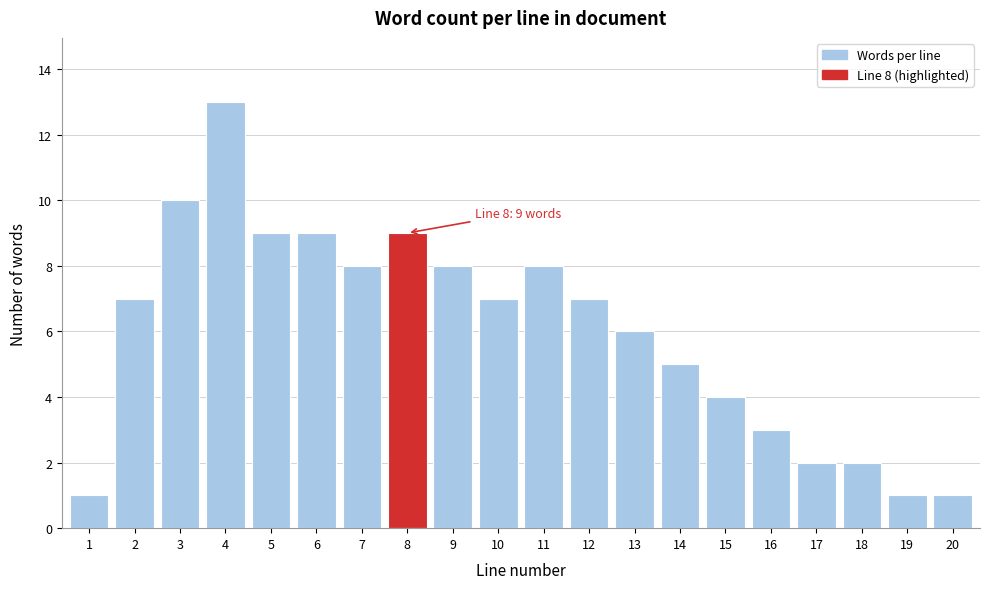

Reading left to right, what are all the values shown in this chart?

1	7	10	13	9	9	8	9	8	7	8	7	6	5	4	3	2	2	1	1